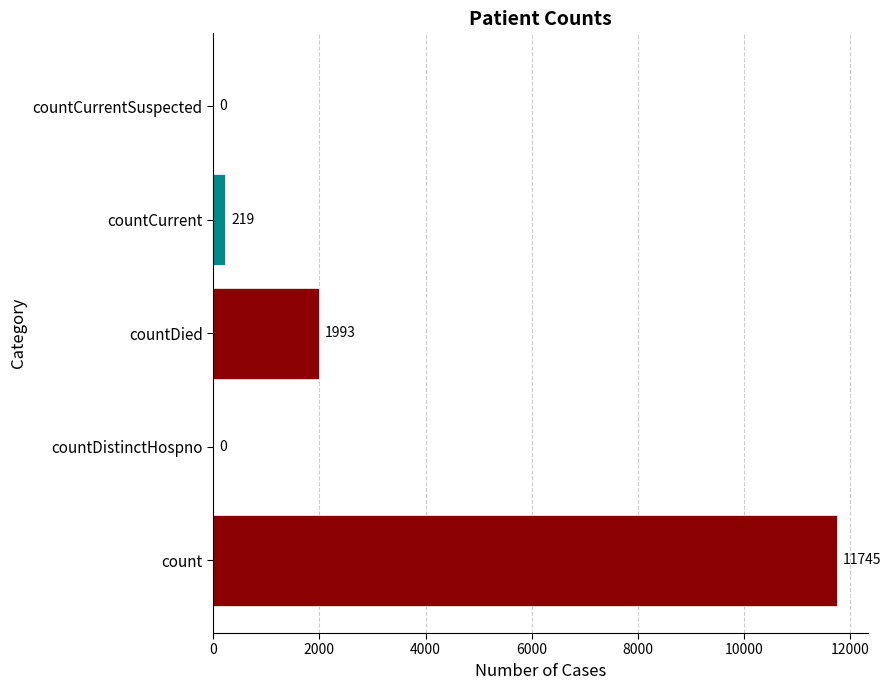

Rank the categories by value from highest to lowest.

count, countDied, countCurrent, countDistinctHospno, countCurrentSuspected